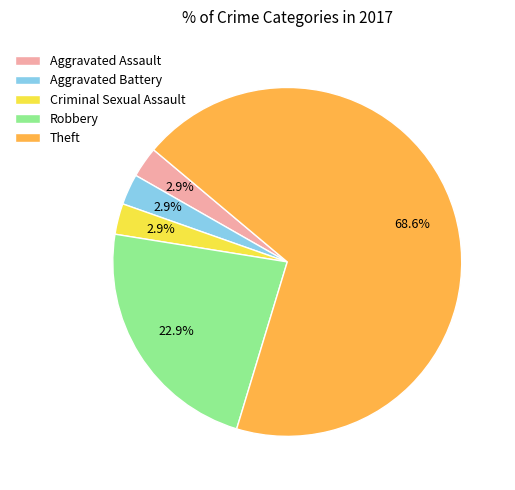

Which category accounts for the majority?

Theft